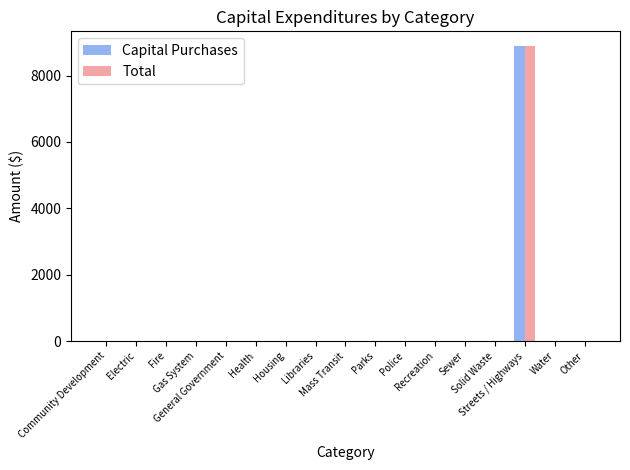

What is the highest value of the Total series?

8889